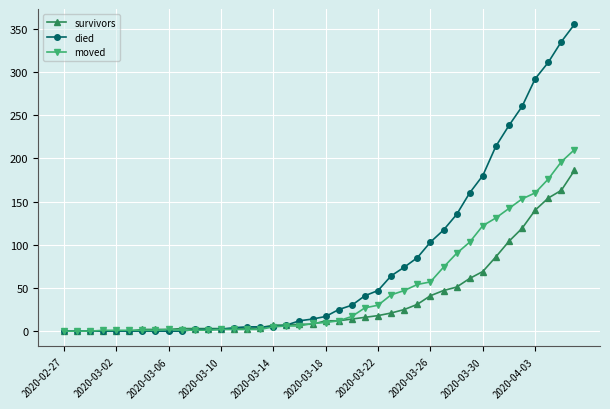

What is the value of the died point at the 32nd from the left?

160